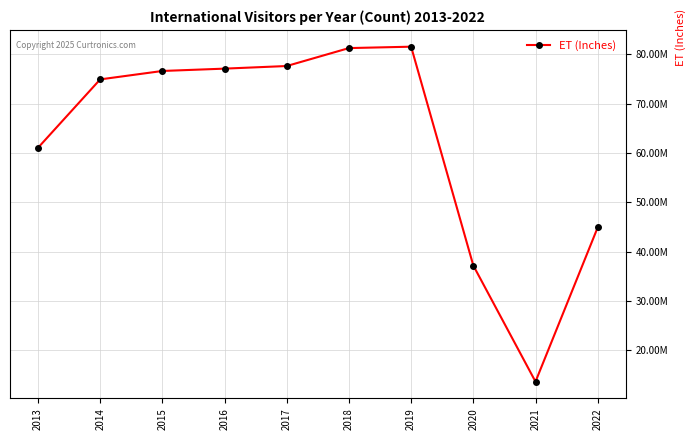

Where does the data first go above 76638236?

2016